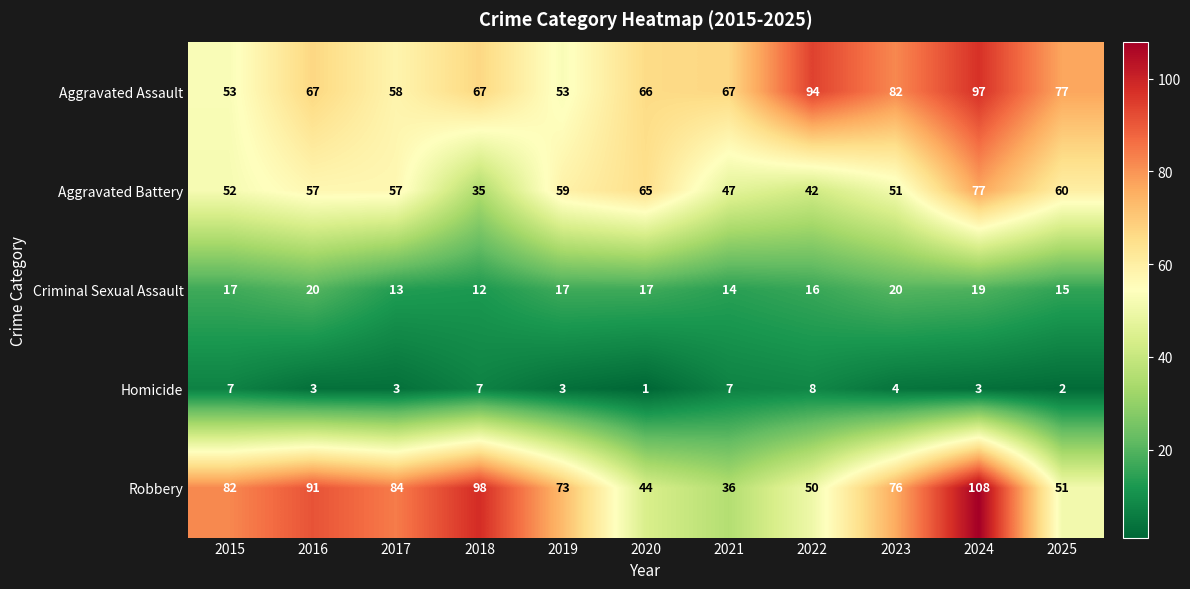

Count the Criminal Sexual Assault values in the range 14 to 19.

7